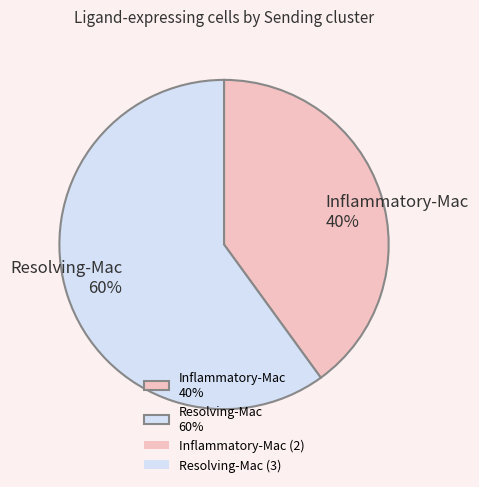

Which slice is the largest?

Resolving-Mac